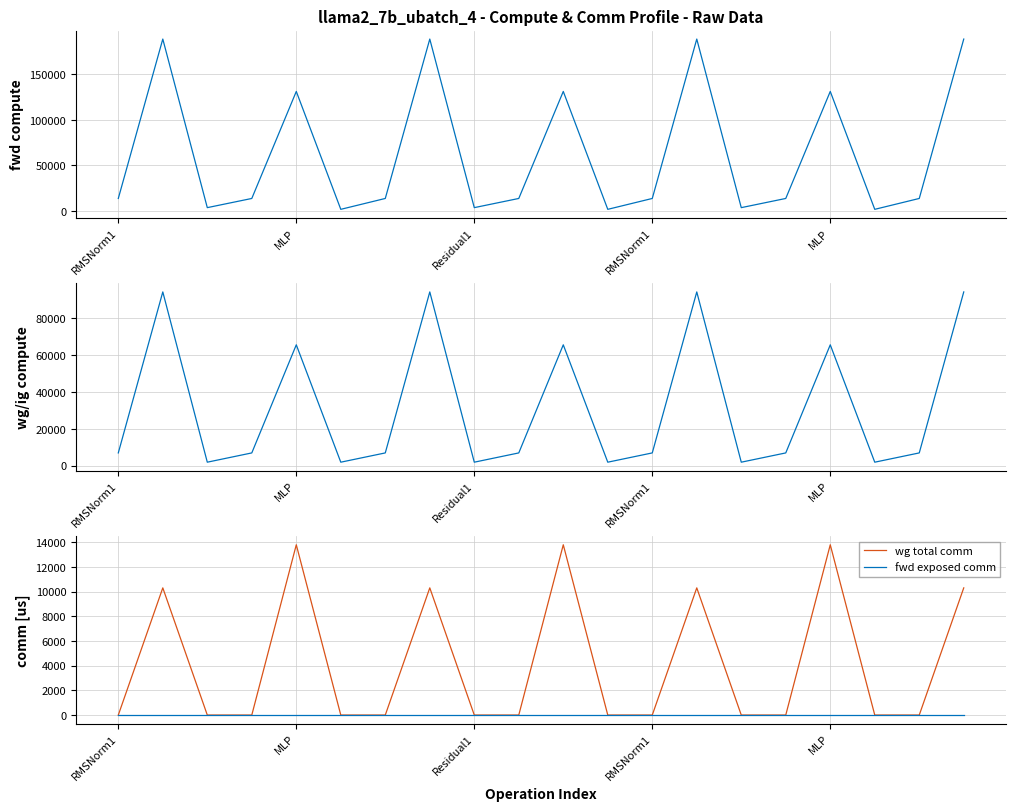

What is the difference between the maximum and minimum values in the wg compute series?

92327.8